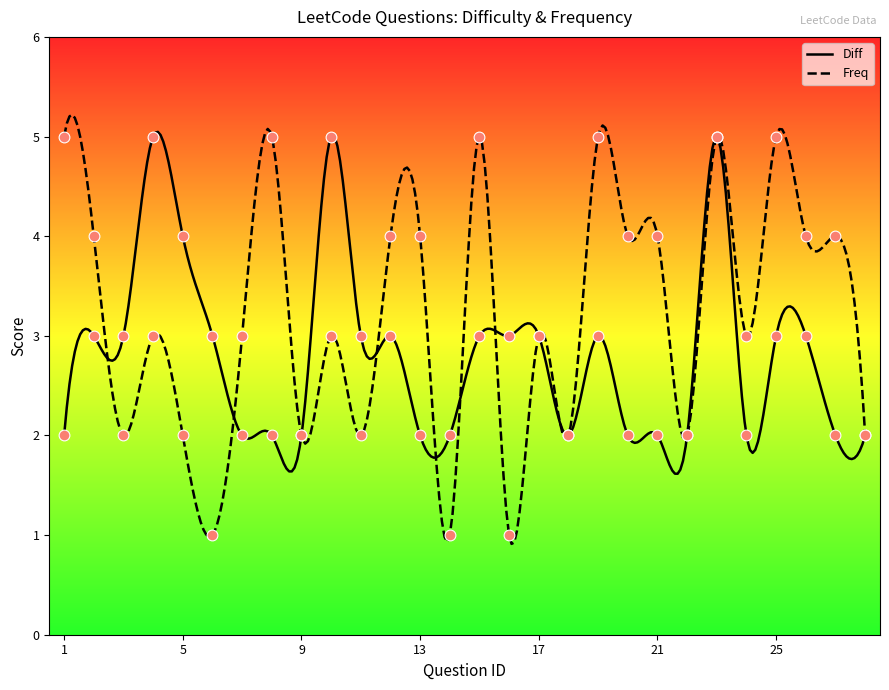

Which series has the largest total across all categories?

Freq